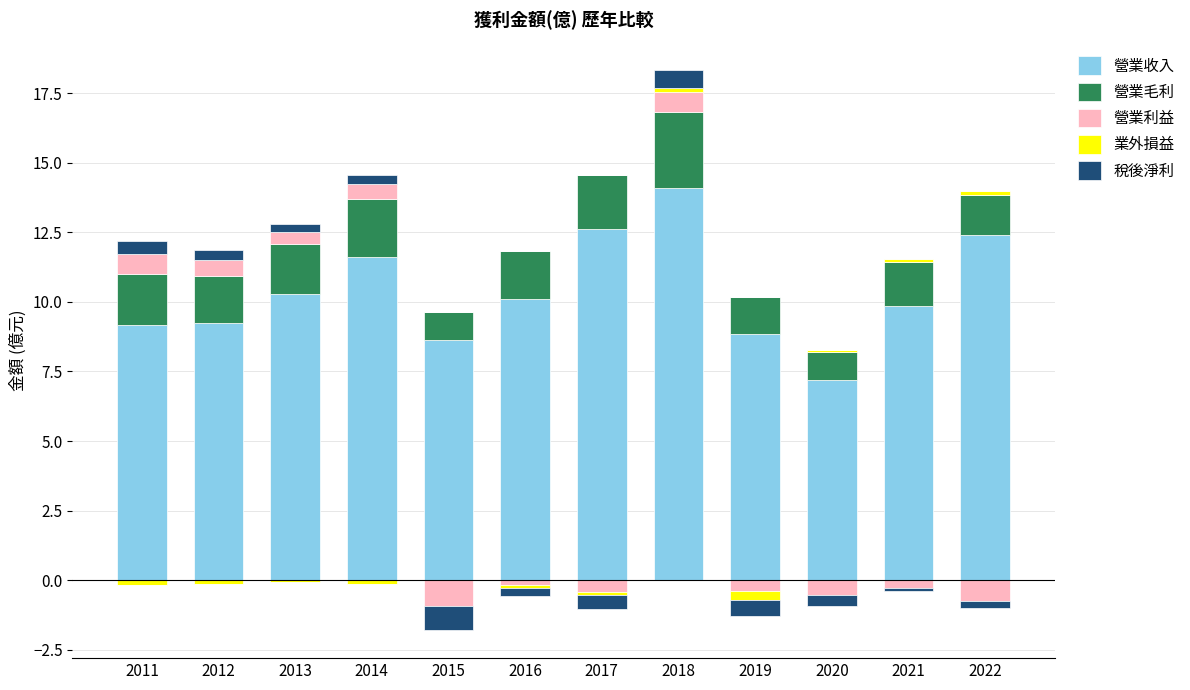

The 營業利益 series shows 0.3 at 2014. True or false?

False